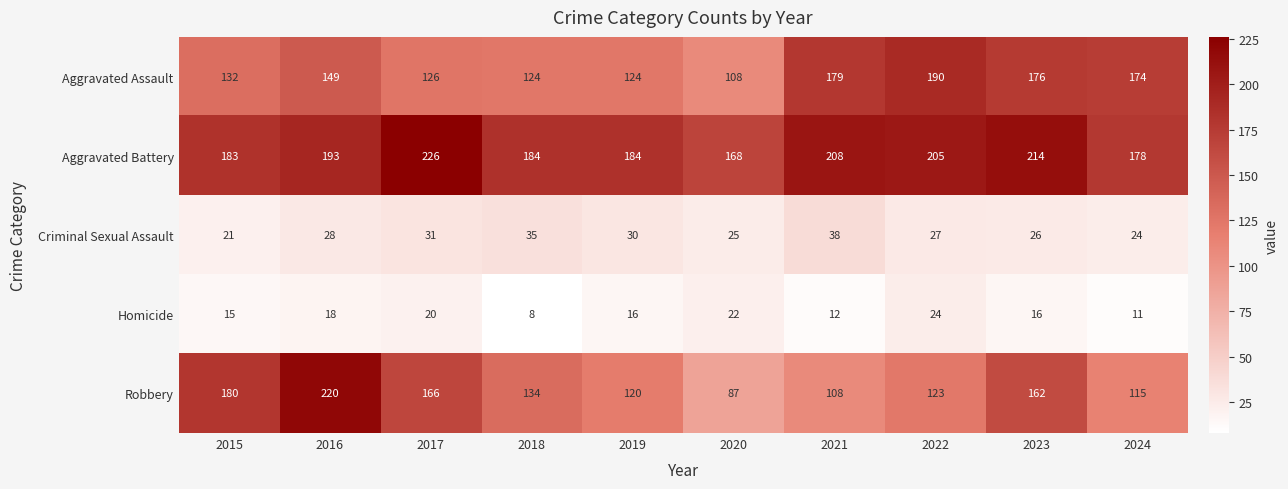

What is the spread (max minus min) of values at 2023?

198